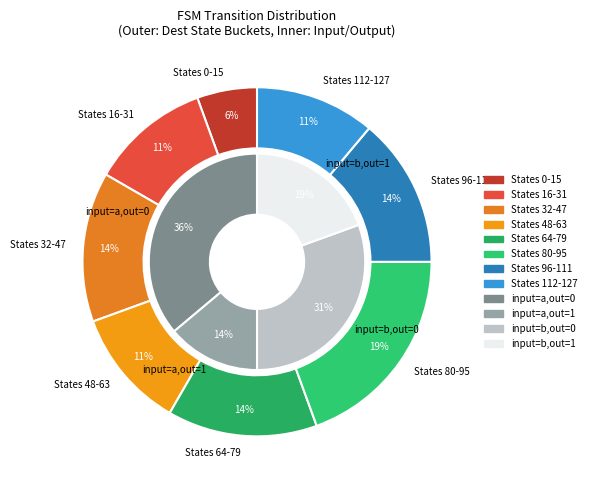

Count the number of slices in the pie.

4